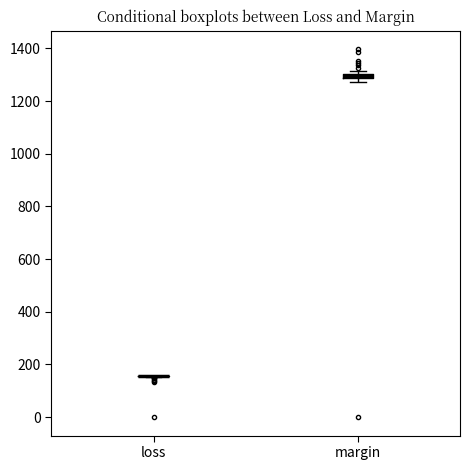

Where is the upper edge of the box for margin on the y-axis? The values are not printed on the chart, so give them approximately, as read against the axis.

1300